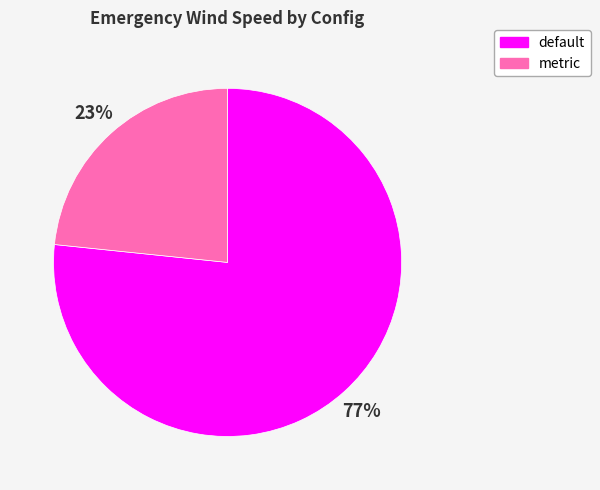

What is the largest slice in the pie chart?

default